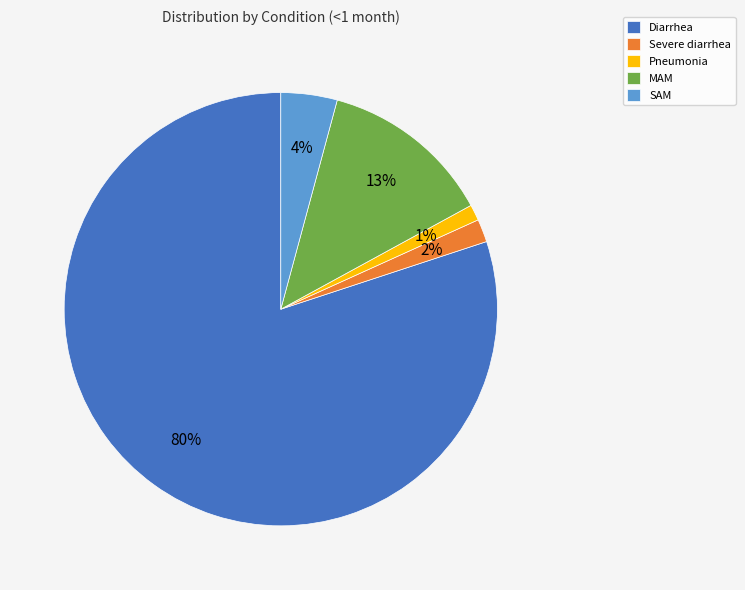

To the nearest percent, what is the combined percentage of Diarrhea and Severe diarrhea?

82%